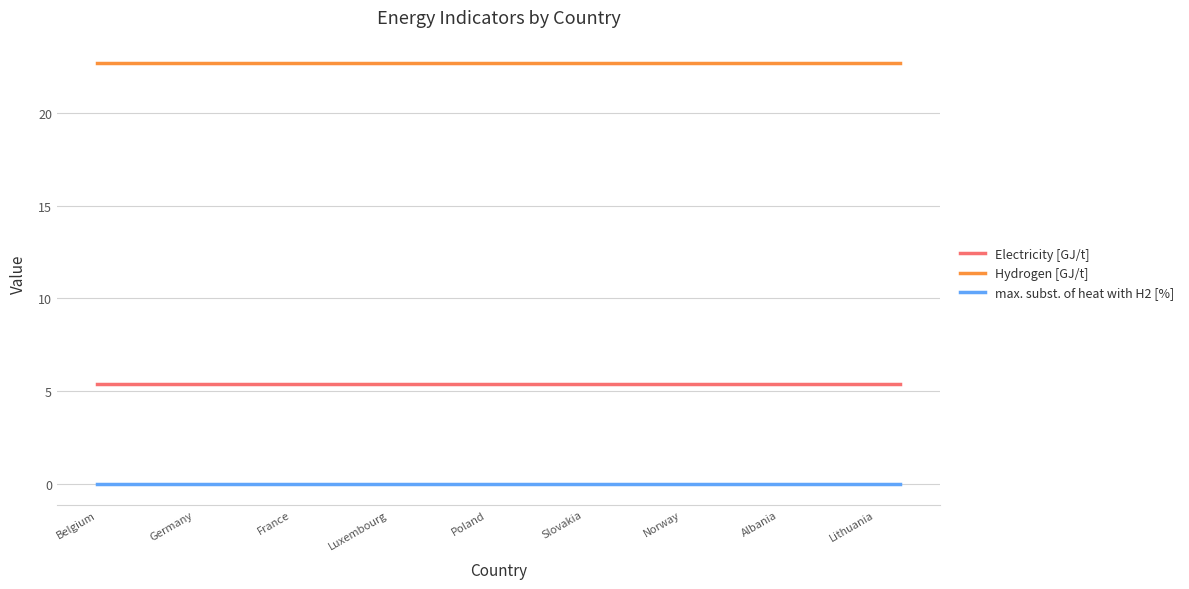

Which series has the largest total across all categories?

Hydrogen [GJ/t]